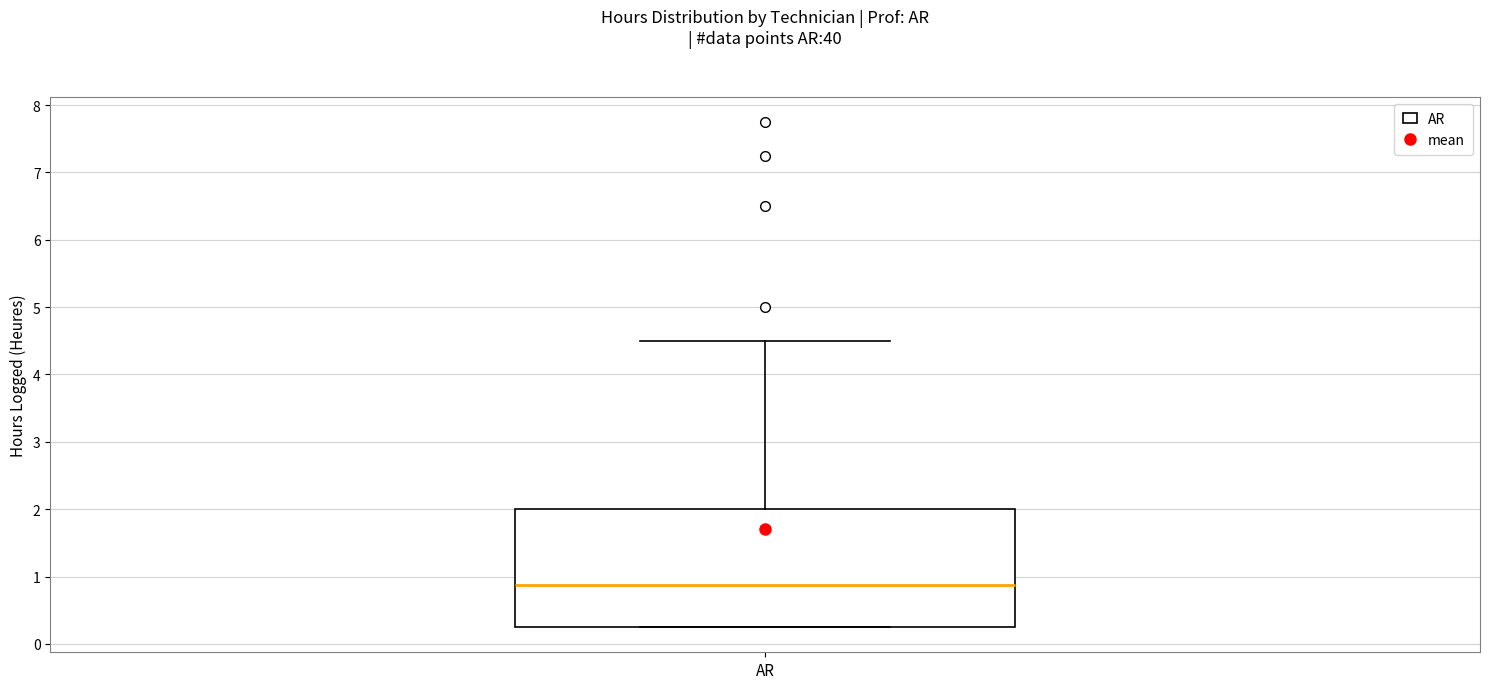

Transcribe this box plot: give where the median line is, the range the box spans, and where the two whiskers end, as read against the y-axis. The values are not printed on the chart, so give them approximately, as read against the axis.

median 0.9, box 0.3 to 2.0, whiskers 0.3 to 4.5